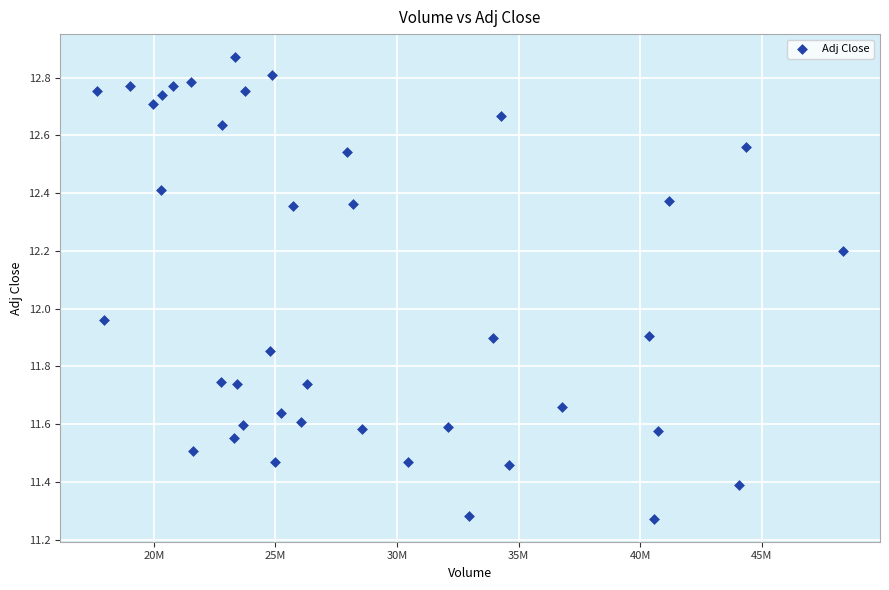

How many data points are displayed?

40